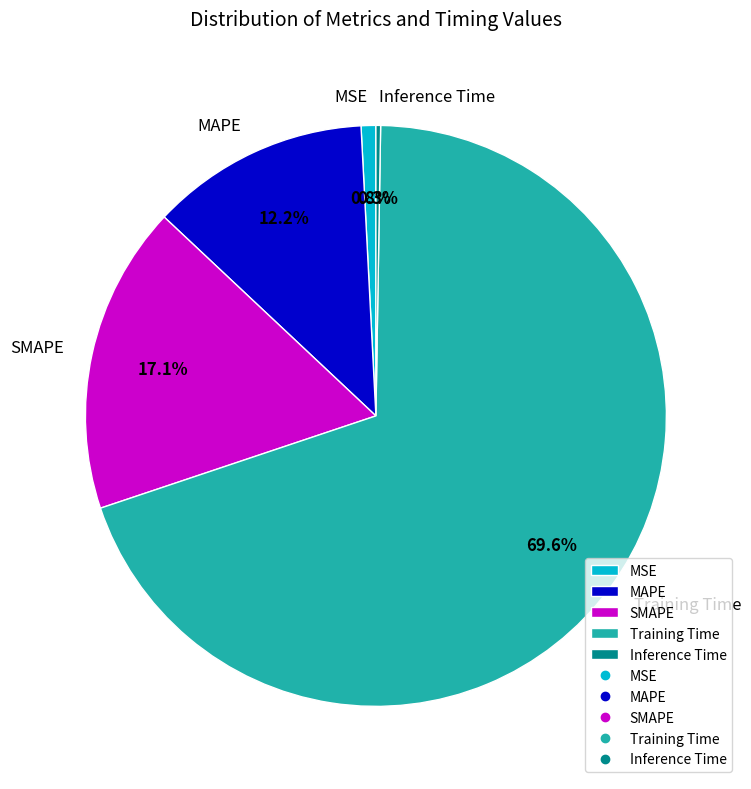

The MAPE slice represents 1% of the pie. True or false?

False